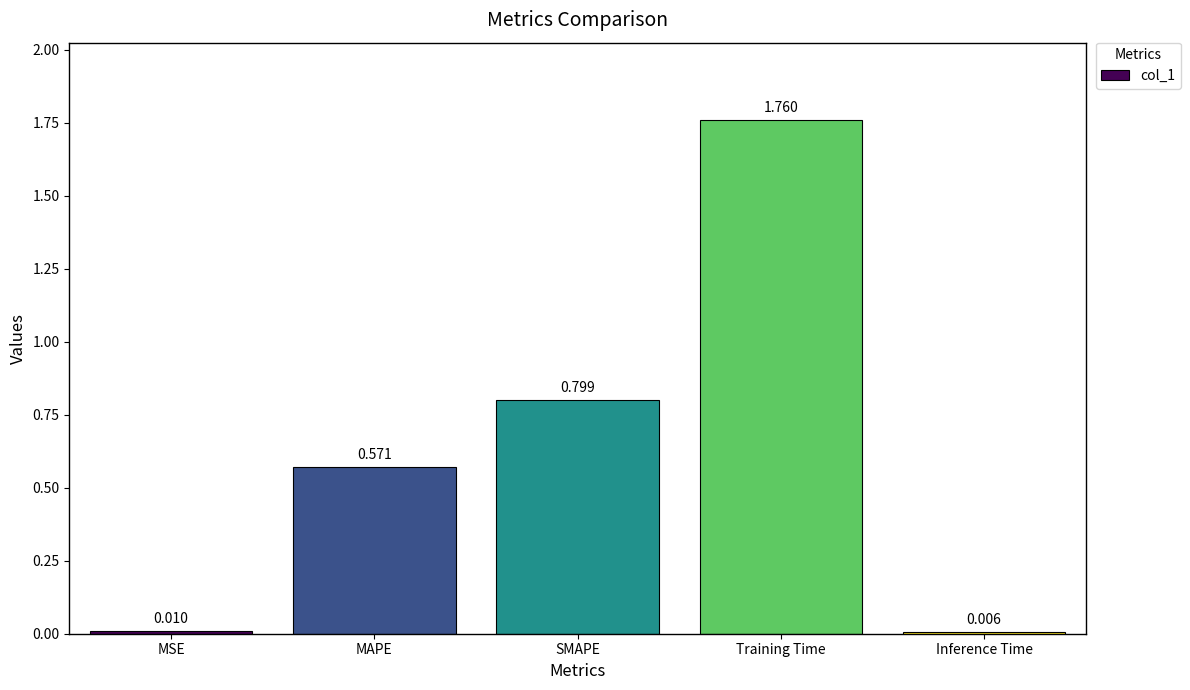

Between MAPE and Inference Time, which is larger?

MAPE